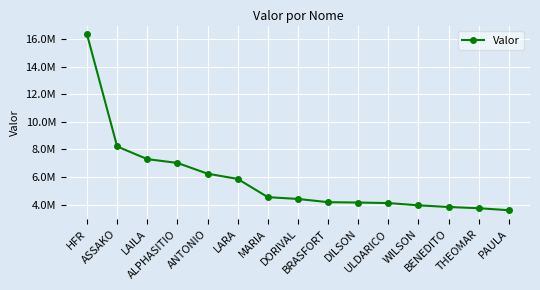

What is the label of the 2nd point from the right?

THEOMAR